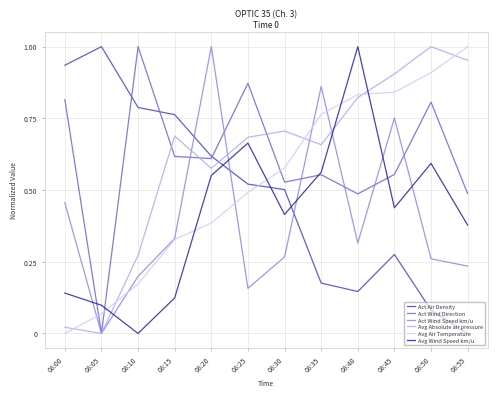

Which series changed the most between 08:00 and 08:15?

Avg Absolute air pressure